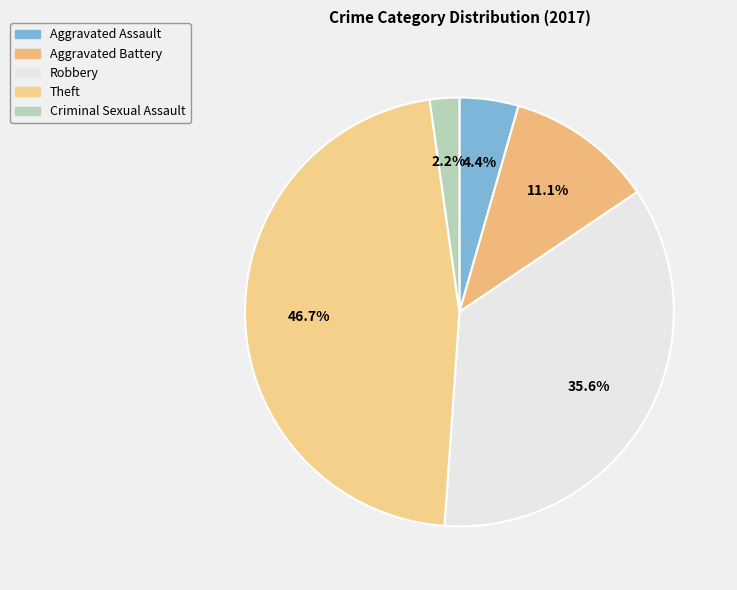

How many slices are in this pie chart?

5